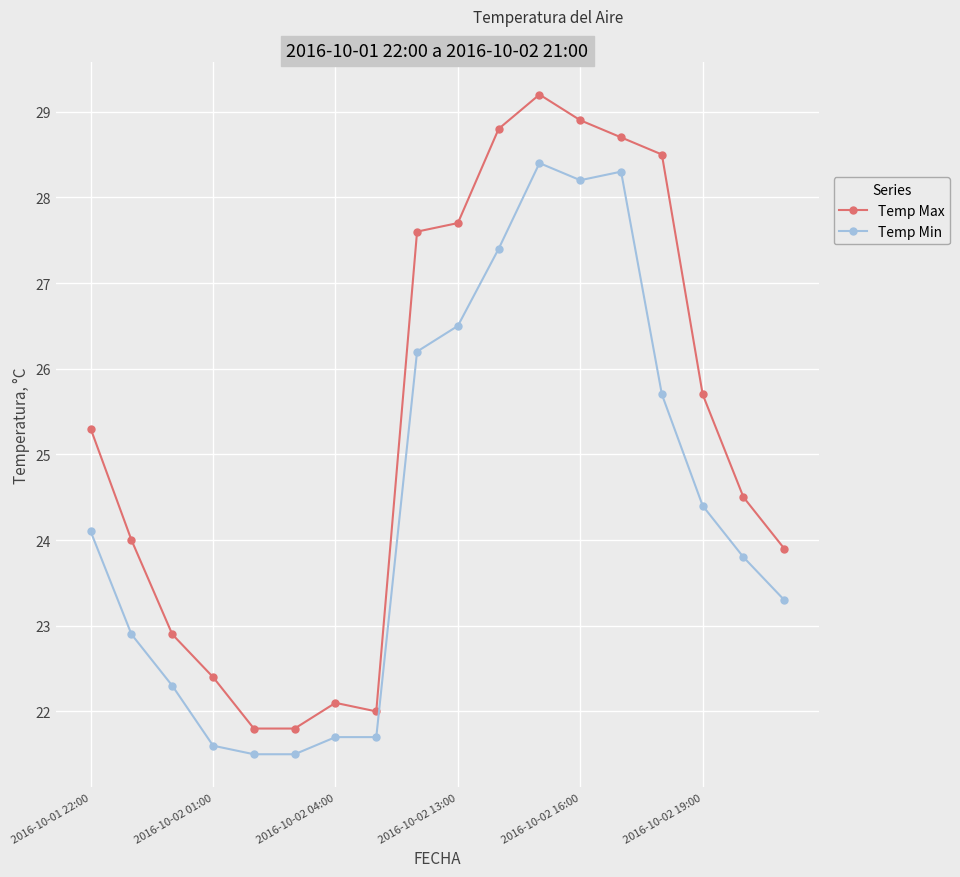

What is the lowest value of the Temp Max series?

21.8